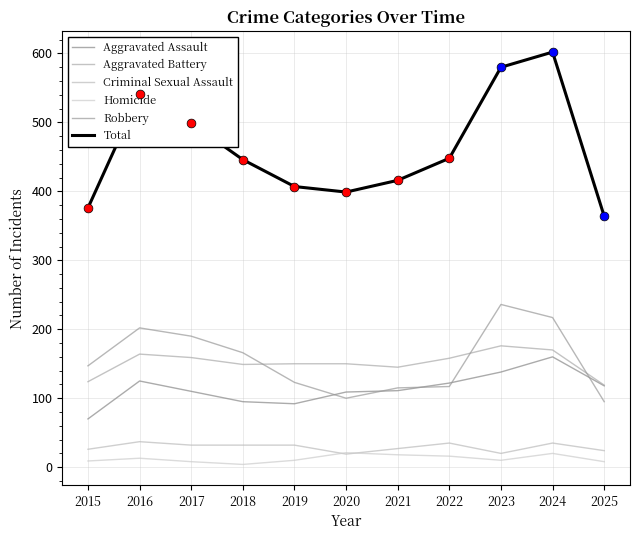

What is the total value across all series at 2020?

798